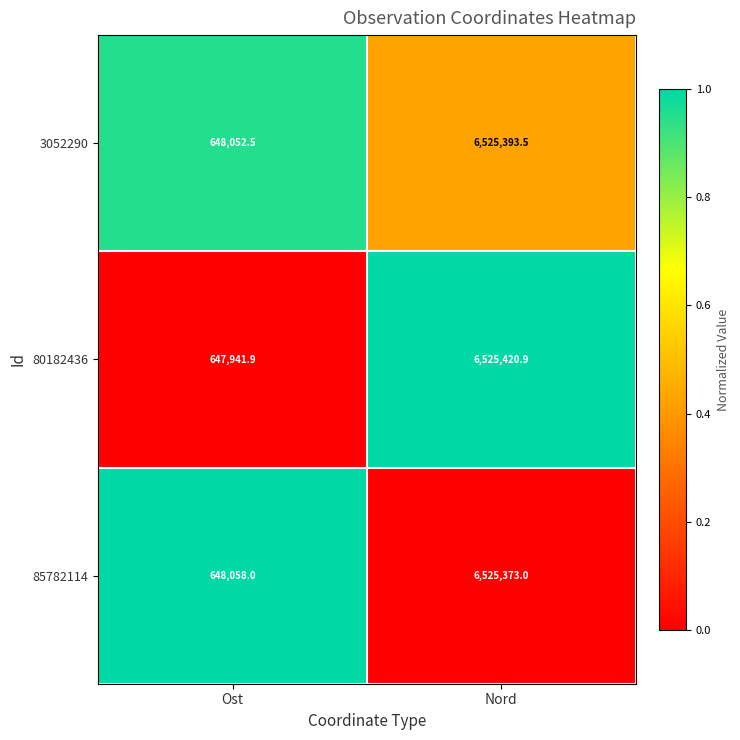

What is the minimum value shown in the chart?

647941.9